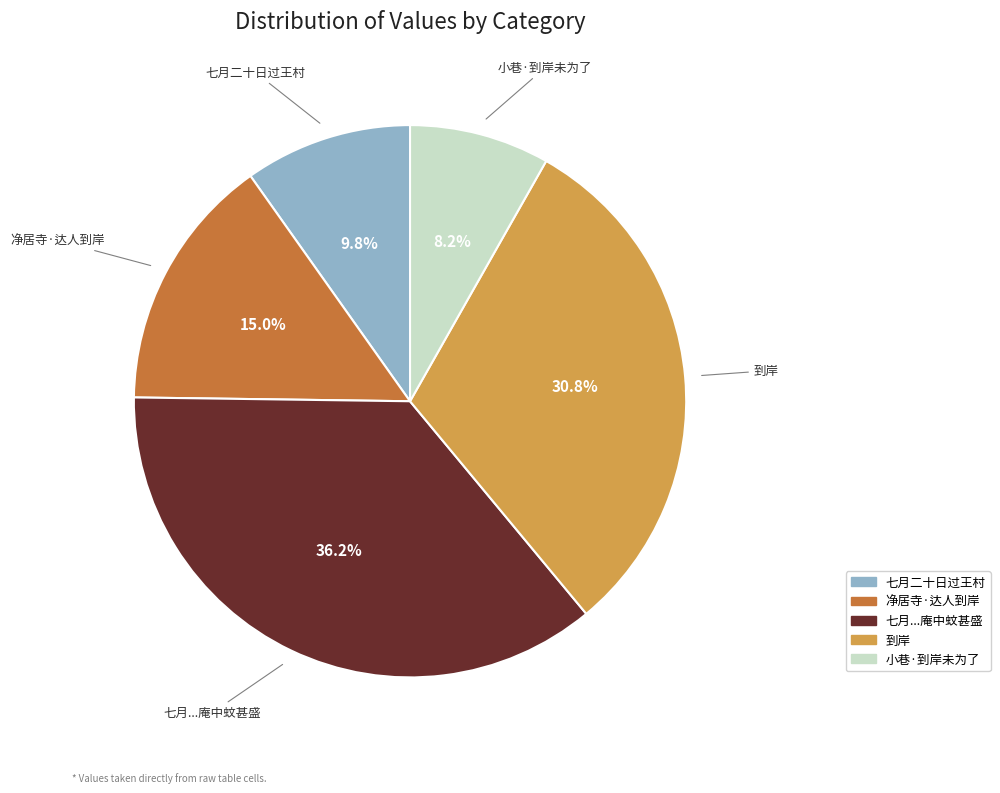

Is there any slice that represents more than half of the pie?

No